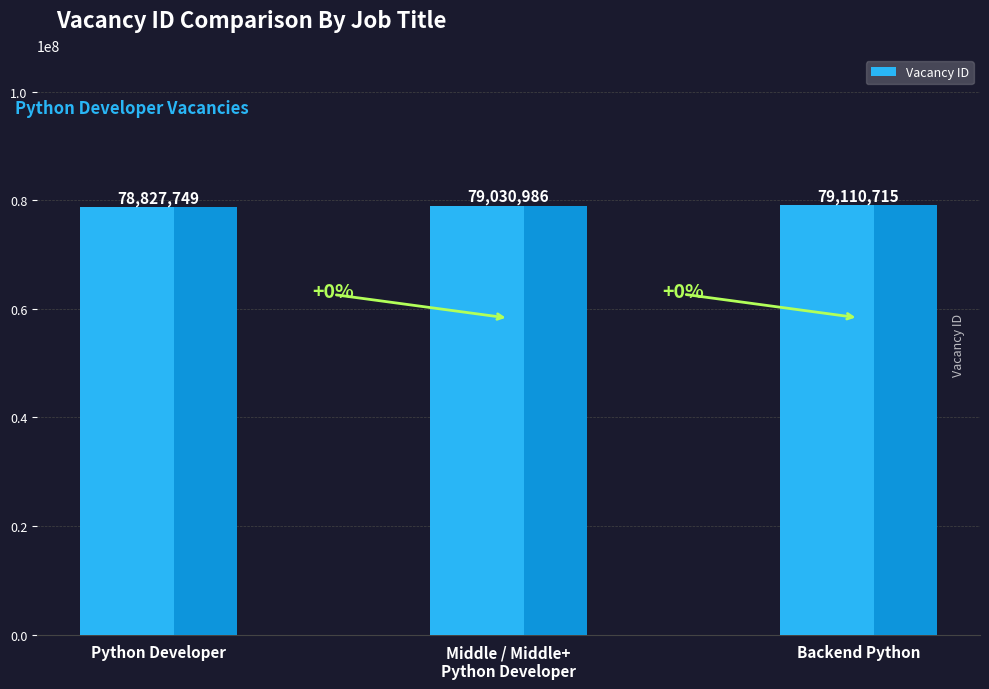

True or false: the data shows 78827749 at Python Developer.

True